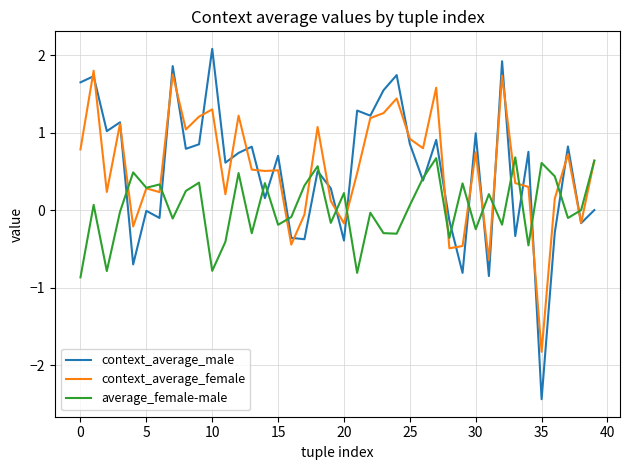

Rank the series by their maximum value, from lowest to highest.

average_female-male, context_average_female, context_average_male